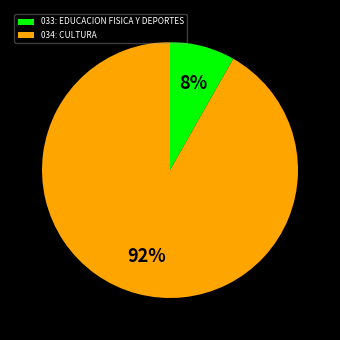

Which slice represents more than half of the pie?

034: CULTURA